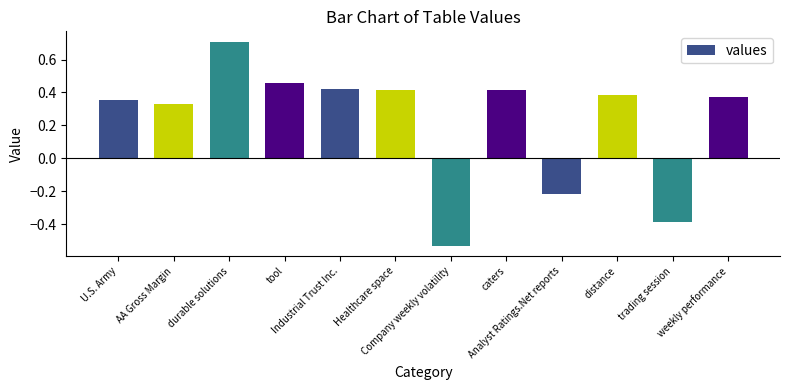

Which has a higher value, weekly performance or durable solutions?

durable solutions